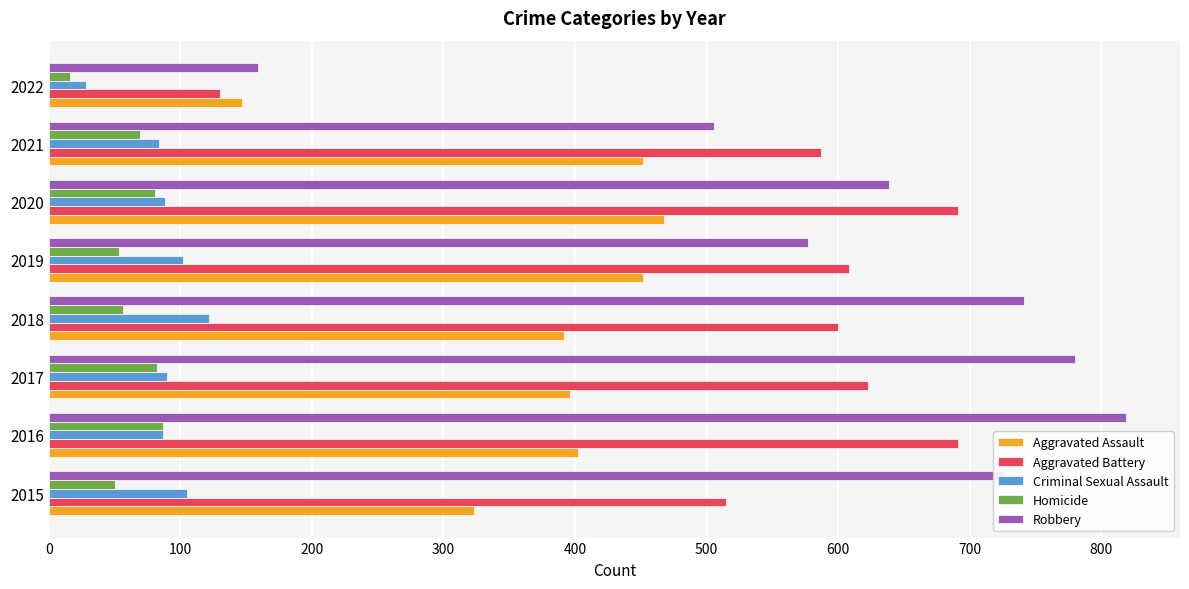

The Aggravated Assault series shows 557 at 2016. True or false?

False